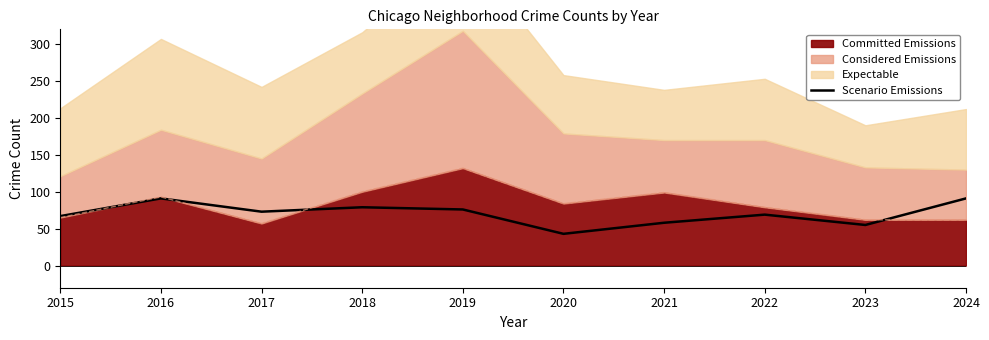

What is the change in value from 2016 to 2020?

-48